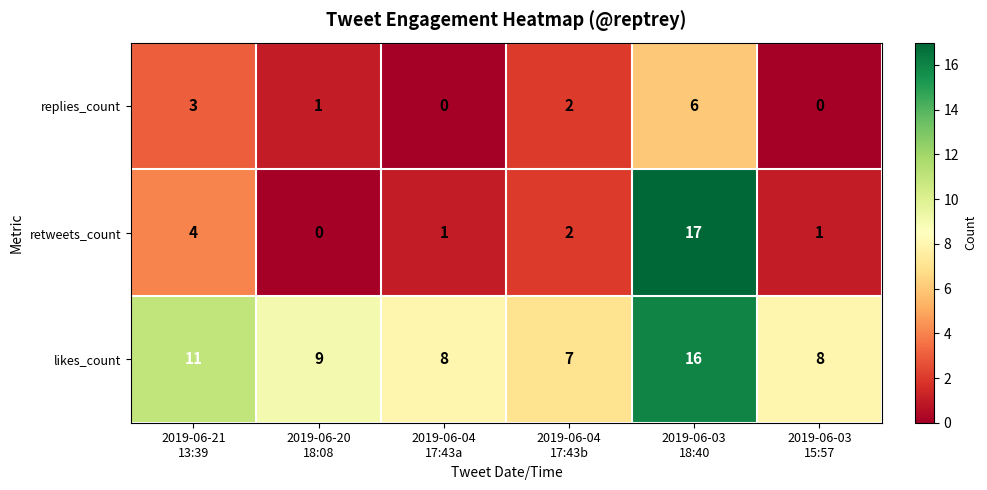

Rank the series by their maximum value, from highest to lowest.

retweets_count, likes_count, replies_count